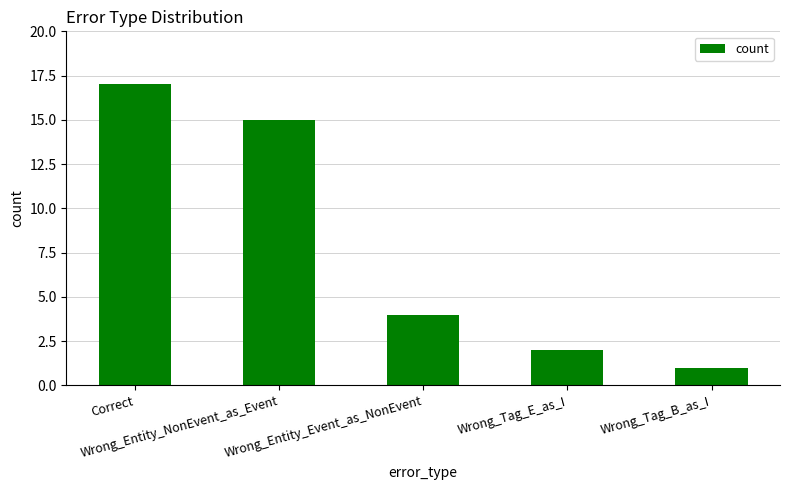

List the labels in order of value, largest first.

Correct, Wrong_Entity_NonEvent_as_Event, Wrong_Entity_Event_as_NonEvent, Wrong_Tag_E_as_I, Wrong_Tag_B_as_I